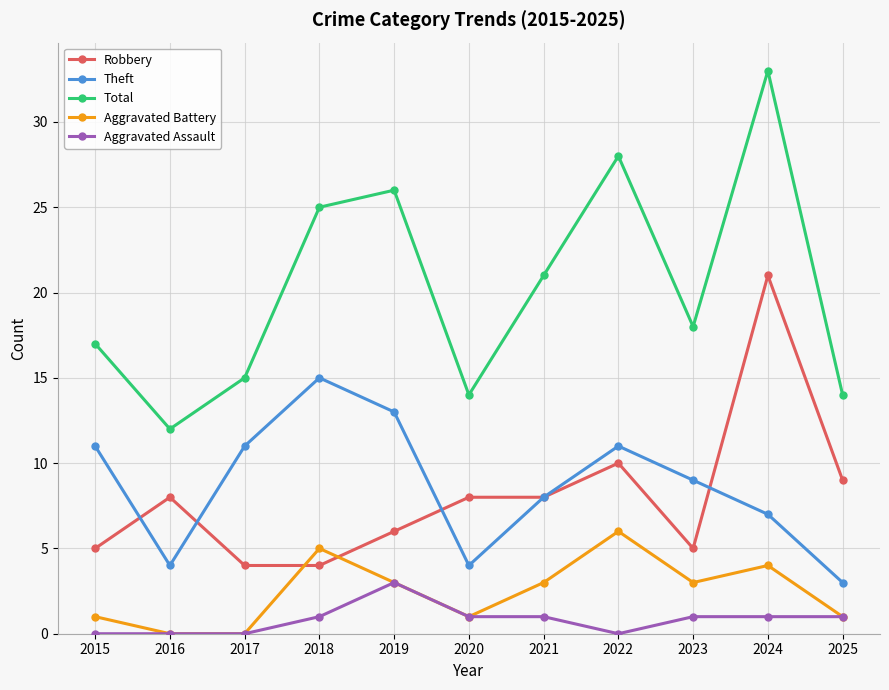

How many distinct data groups are displayed?

5